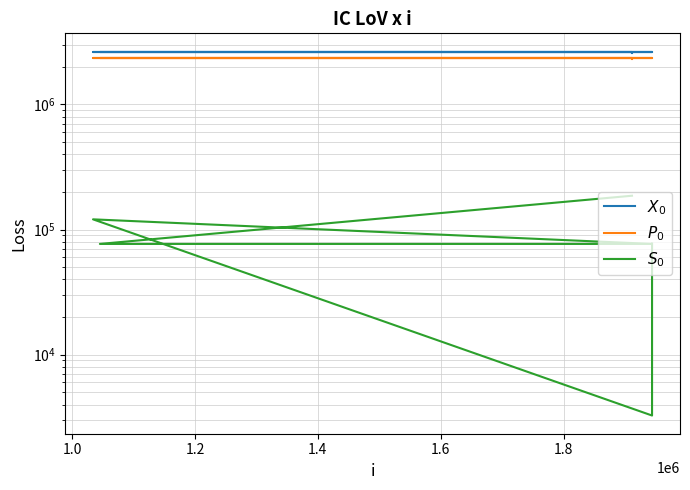

What is the difference between the maximum and minimum values in the $S_0$ series?

183126